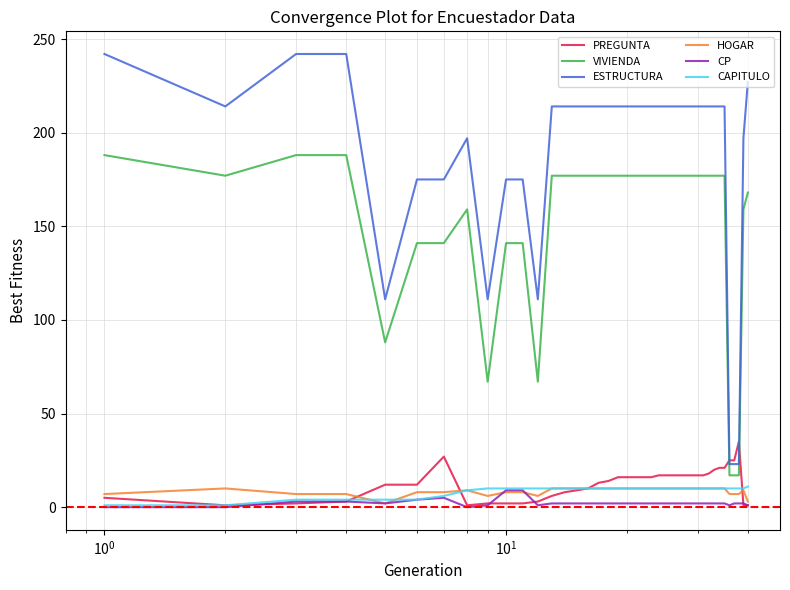

What is the difference between the second highest and second lowest values in the PREGUNTA series?

26